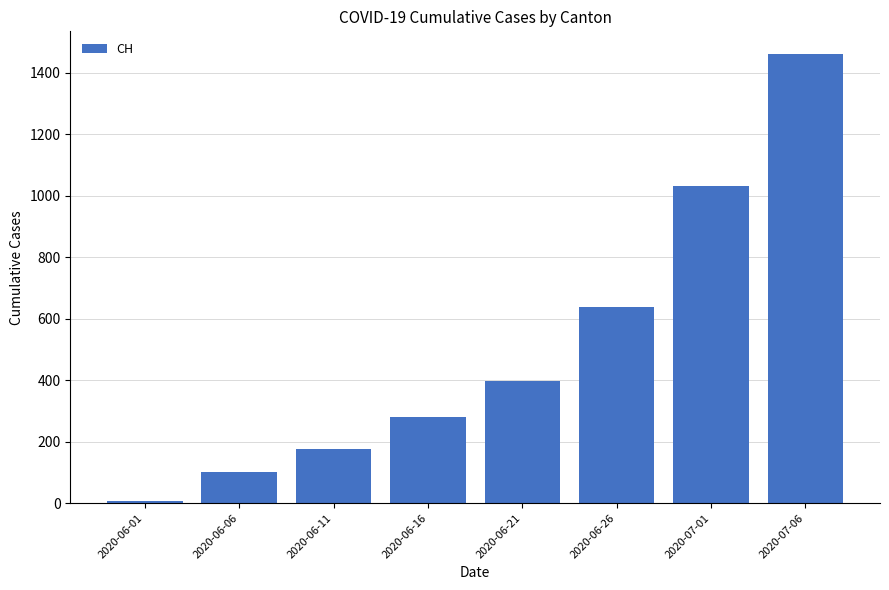

What is the ratio of the value at 2020-07-06 to the value at 2020-06-16?

5.2